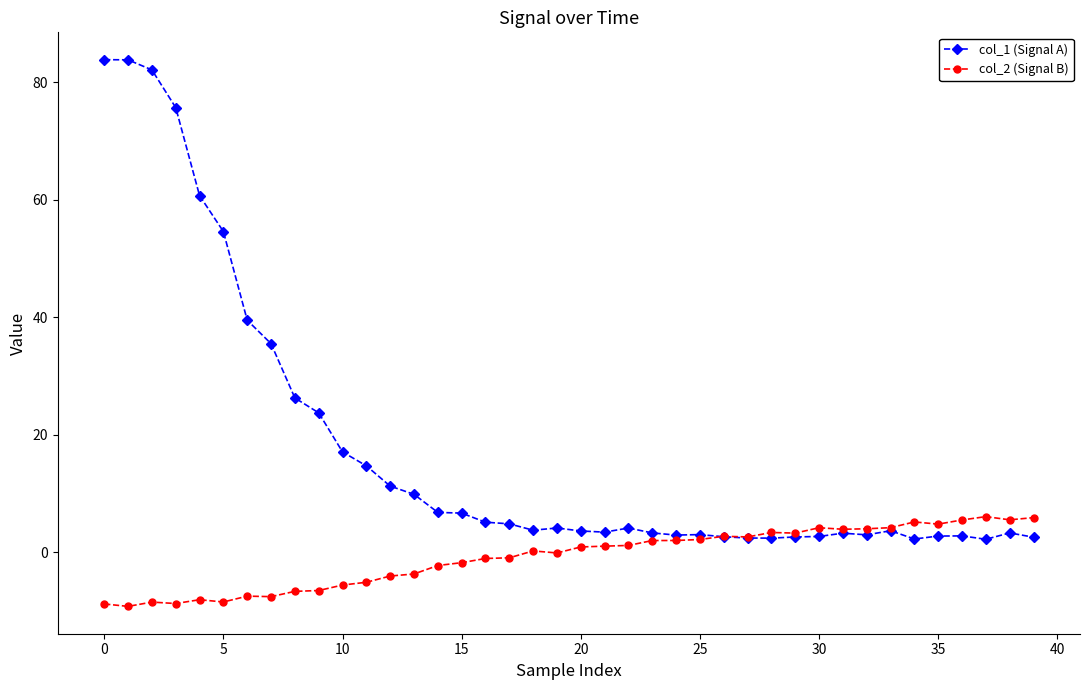

At how many categories does at least one series exceed 19?

10